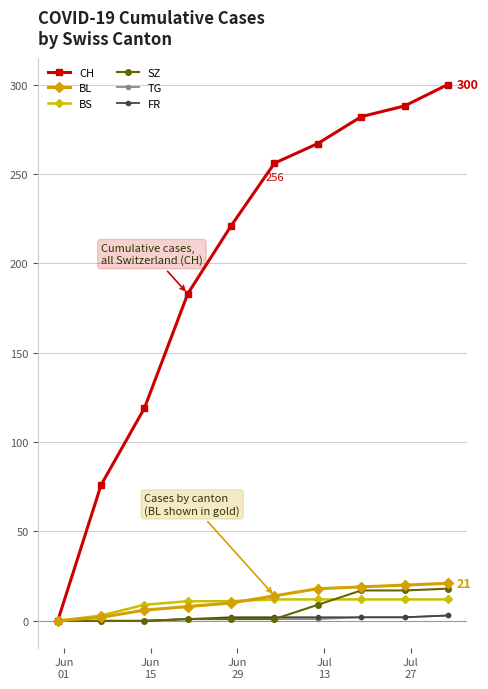

How many data points does each series have?

10